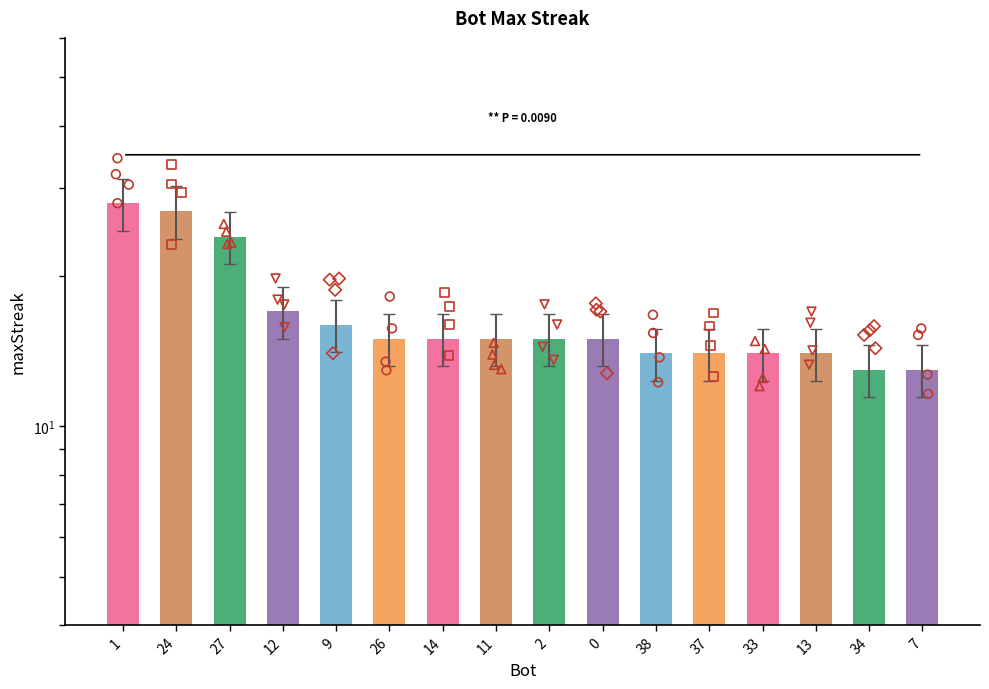

Between 37 and 38, which is larger?

37